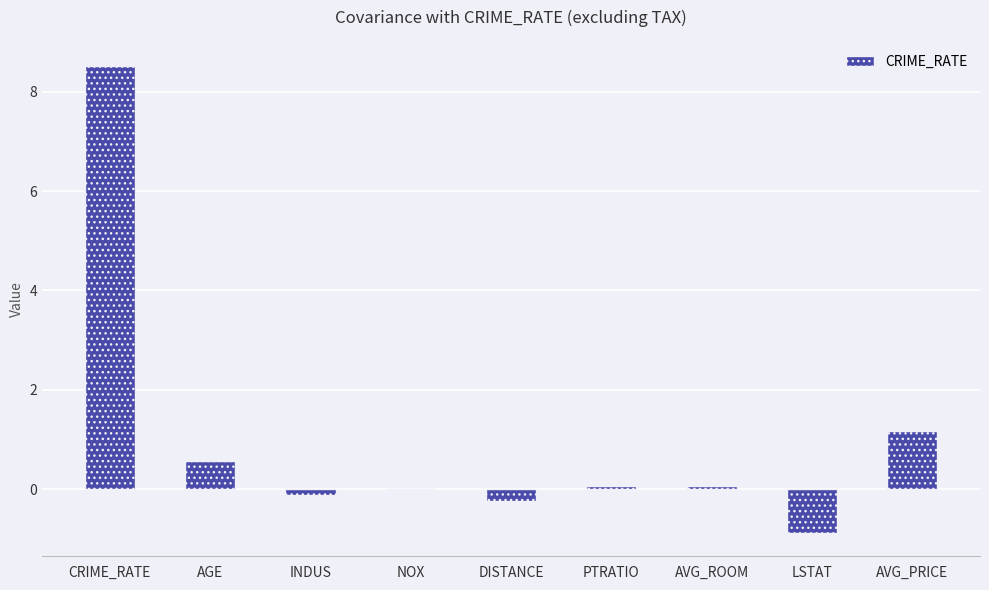

Which has a higher value, AGE or LSTAT?

AGE